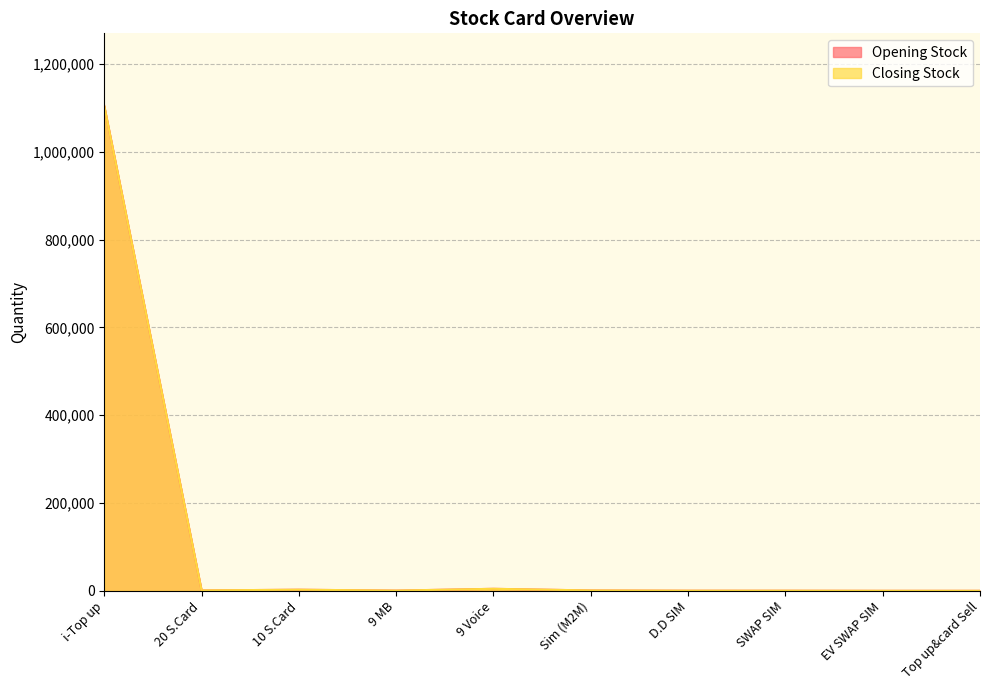

True or false: Closing Stock and Opening Stock intersect in this chart.

False